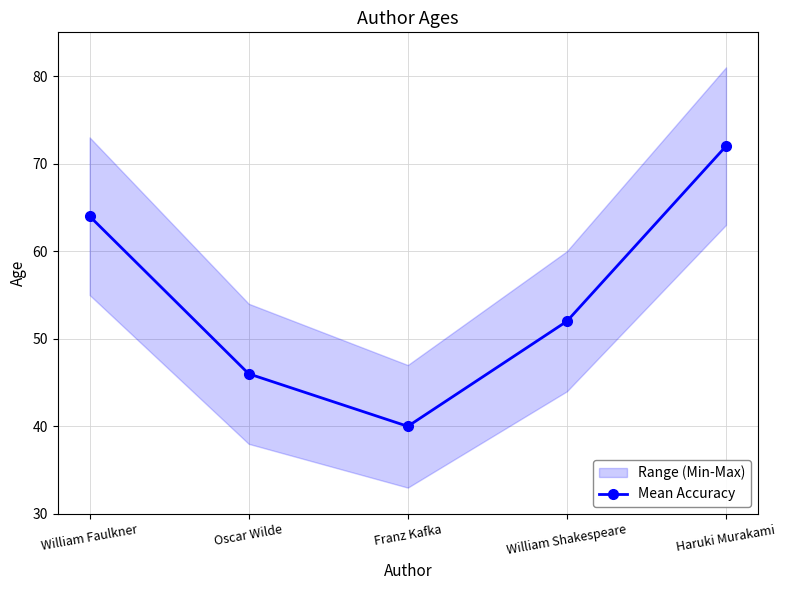

At which label does the data first exceed 52?

William Faulkner